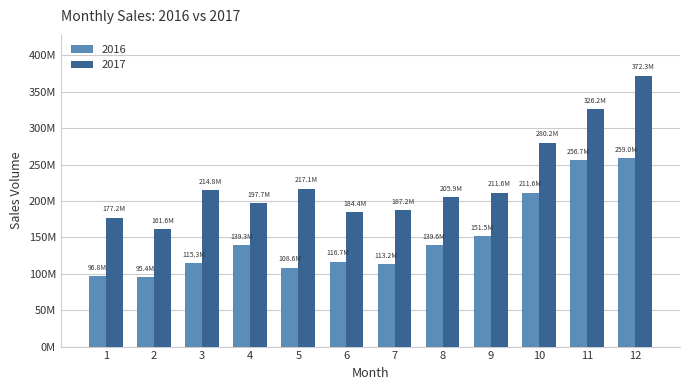

Which series changed the most between 1 and 8?

2016